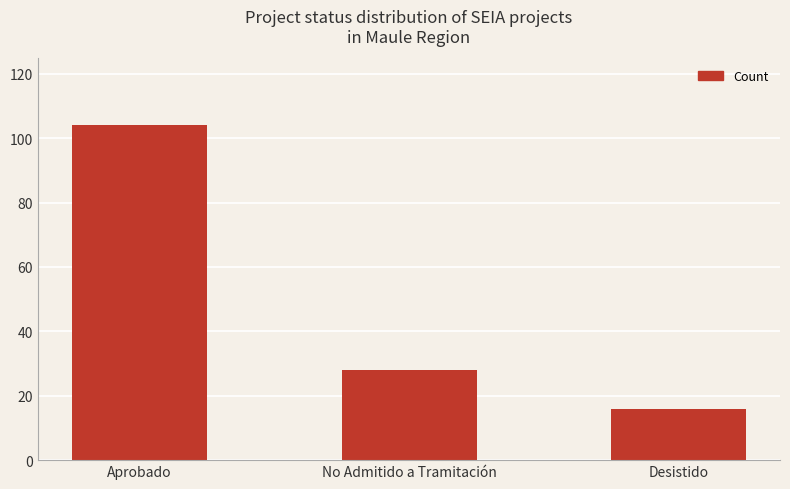

What is the label of the 2nd bar from the right?

No Admitido a Tramitación